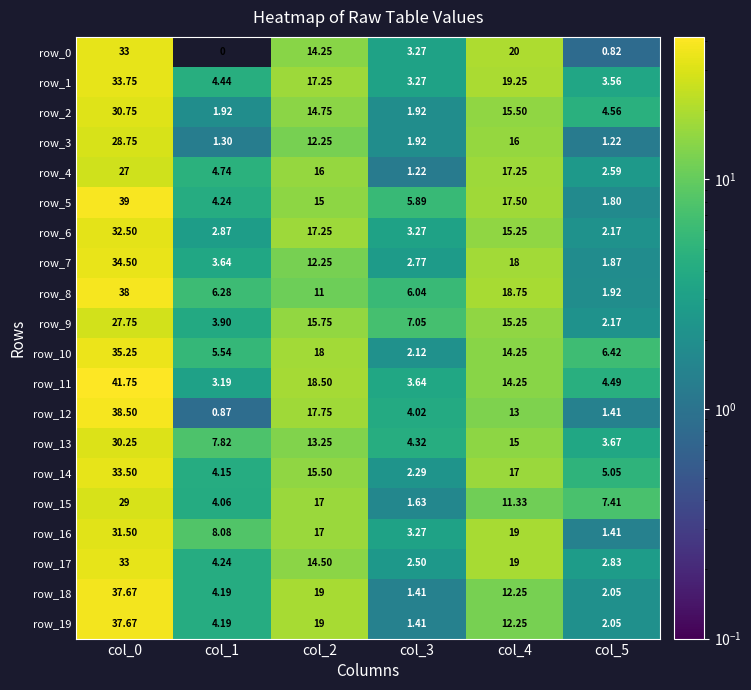

True or false: row_16 has a value of 31.5 at col_0.

True